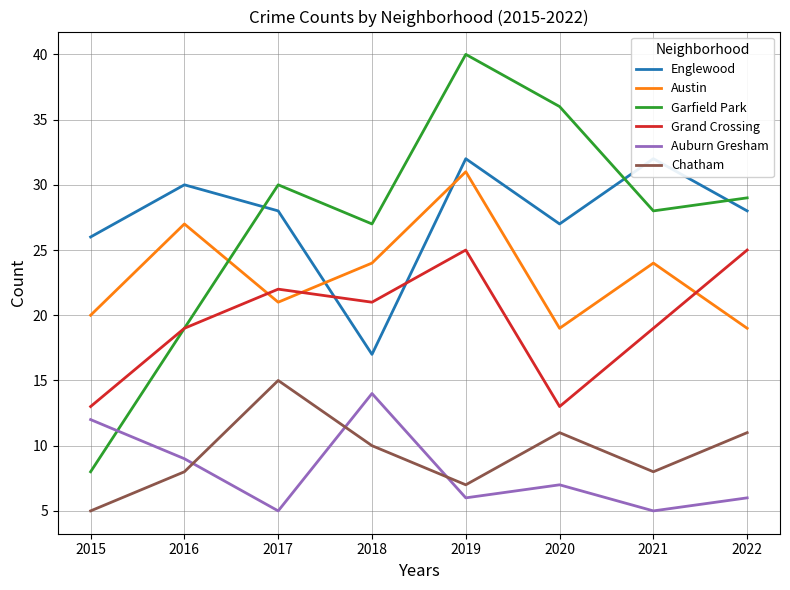

Between which two adjacent categories do Garfield Park and Englewood first intersect?

2016 and 2017